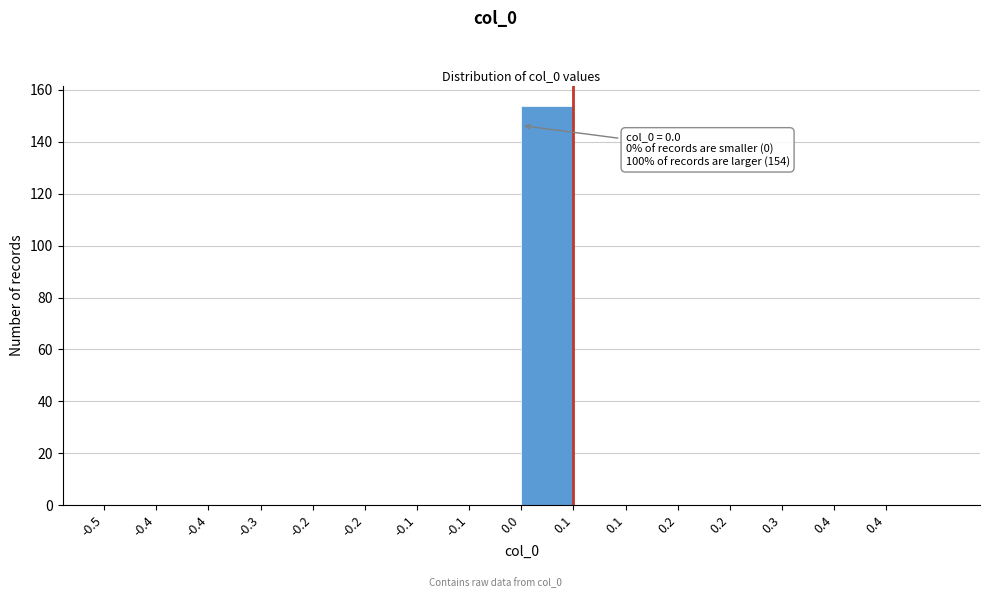

Count the number of categories in the chart.

16